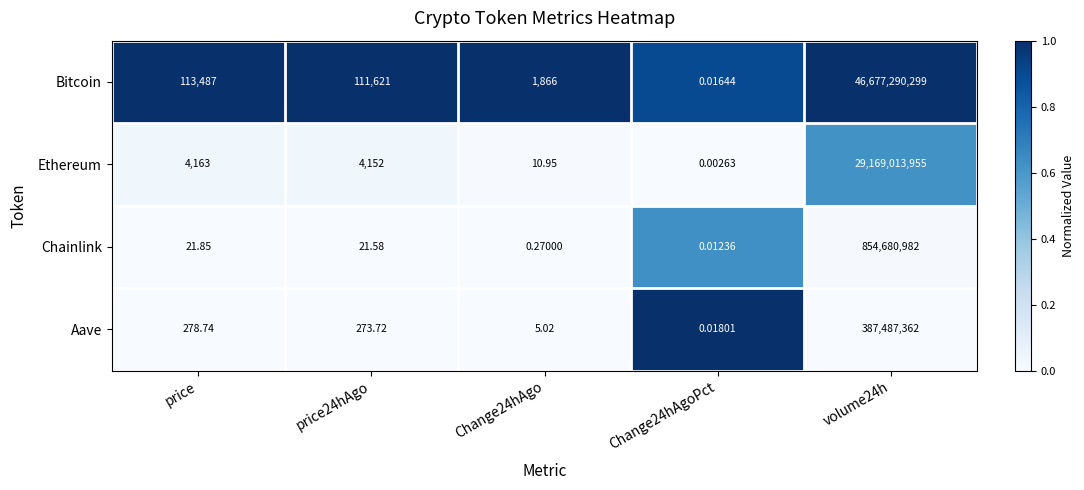

Between price24hAgo and Change24hAgoPct, which series saw the biggest shift?

Bitcoin